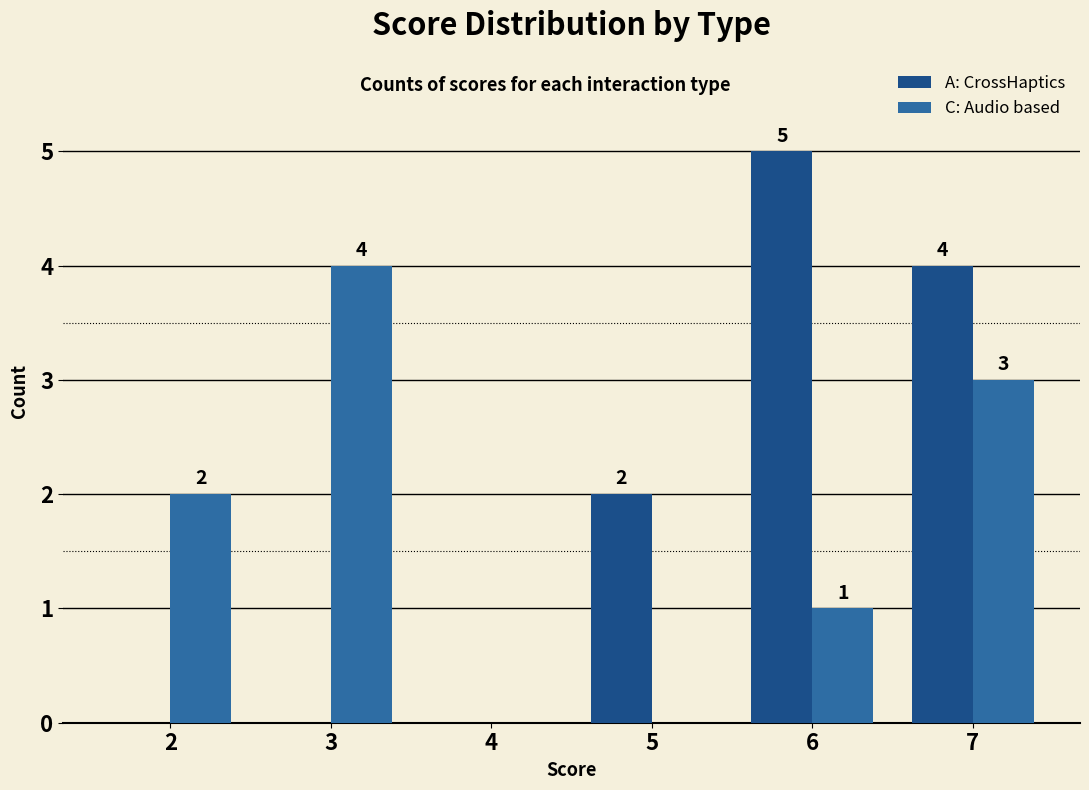

What is the sum of the C: Audio based values at 5 and 3?

4